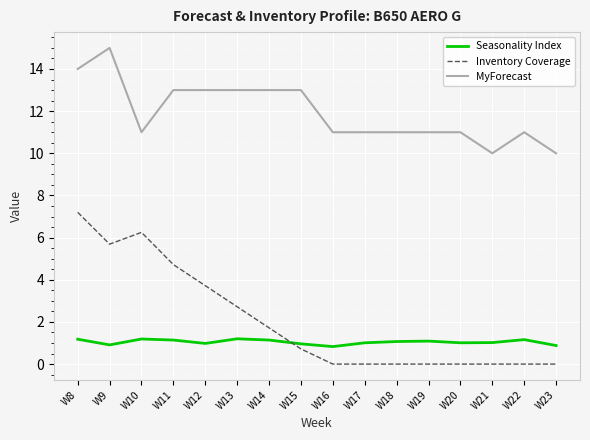

True or false: Seasonality Index has a value of 0.4 at W21.

False